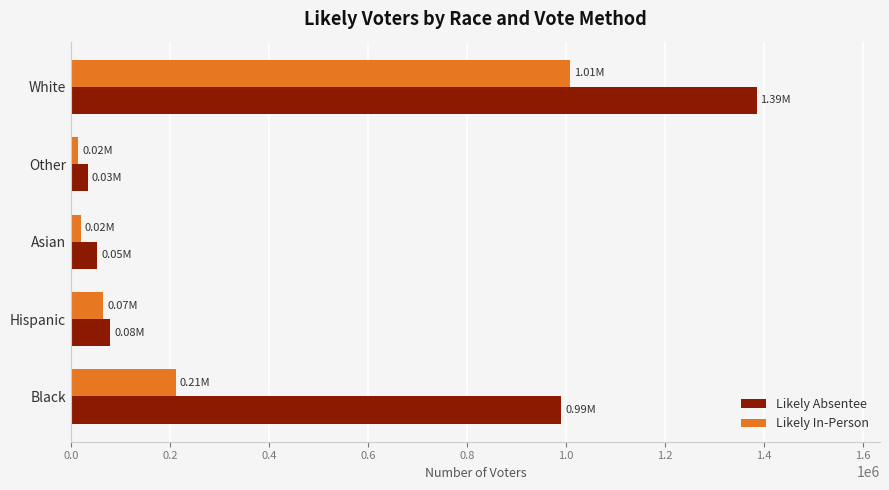

What is the highest value of the Likely Absentee series?

1385294